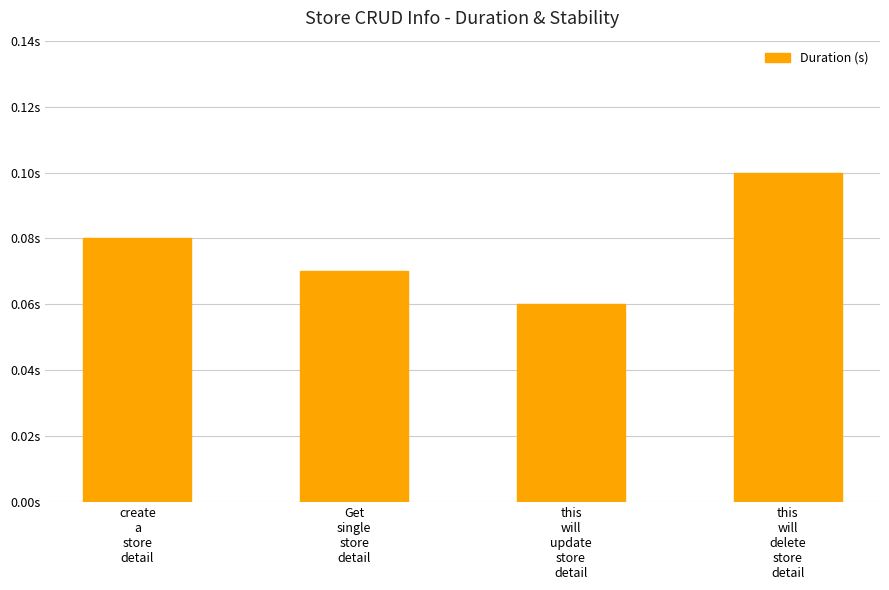

What is the label of the 3rd bar from the left?

this
will
update
store
detail